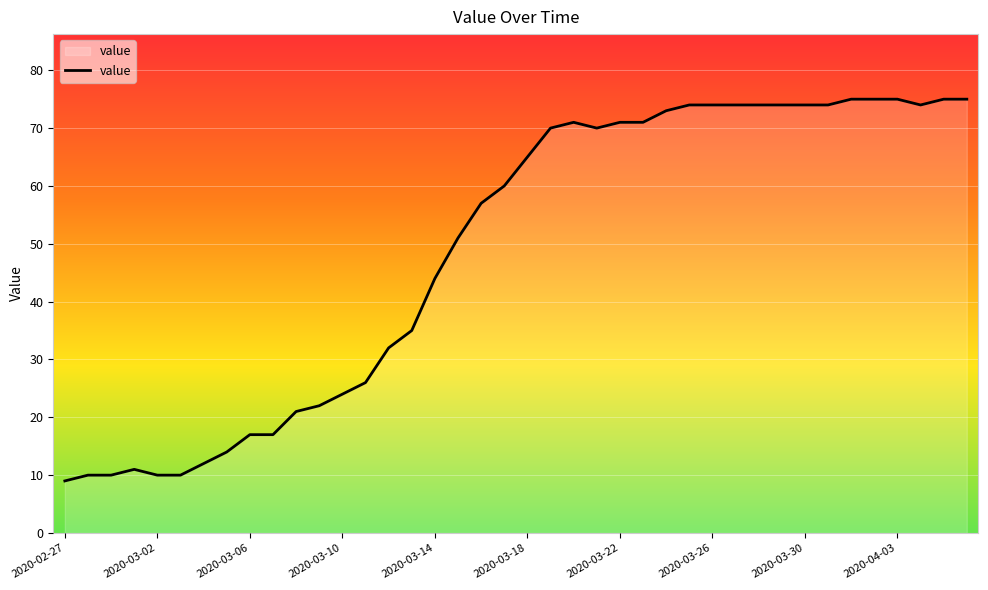

What is the difference between the maximum and minimum values?

66